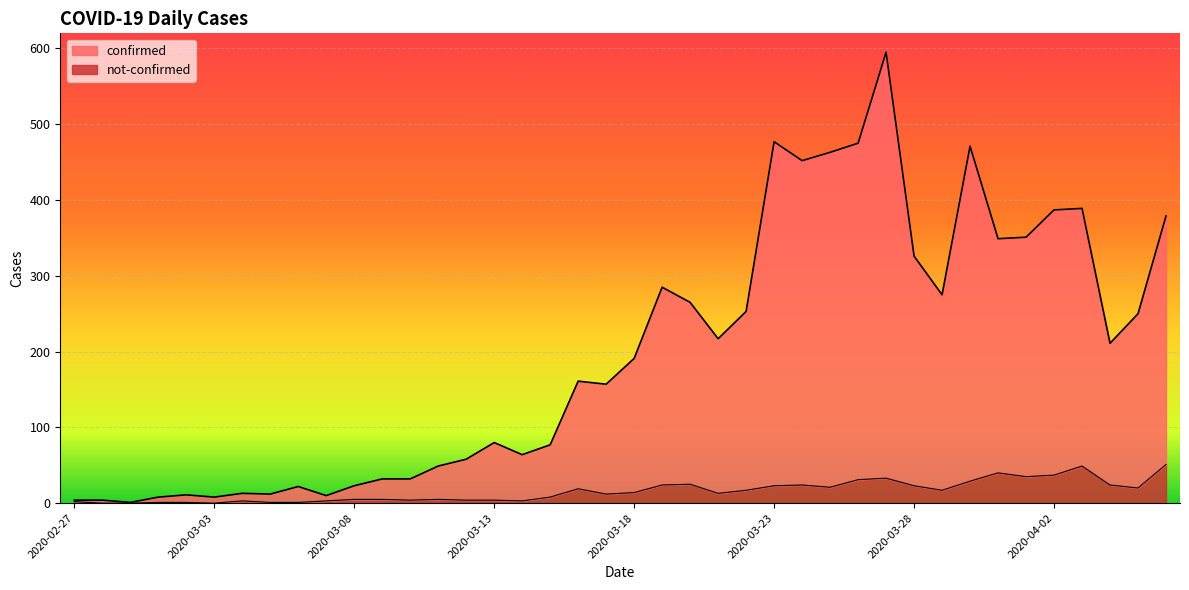

Is the value of not-confirmed at 2020-03-13 greater than the value of confirmed at 2020-03-04?

No